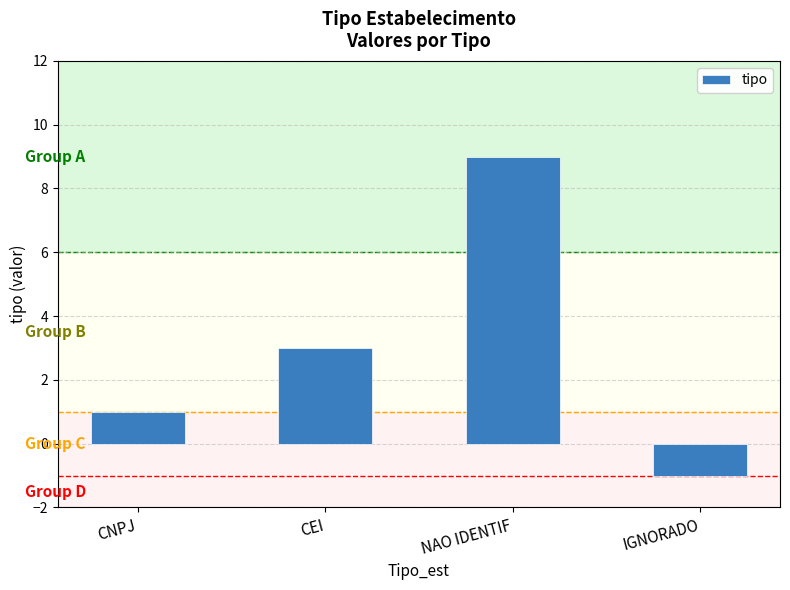

Count the values in the range 1 to 9.

3